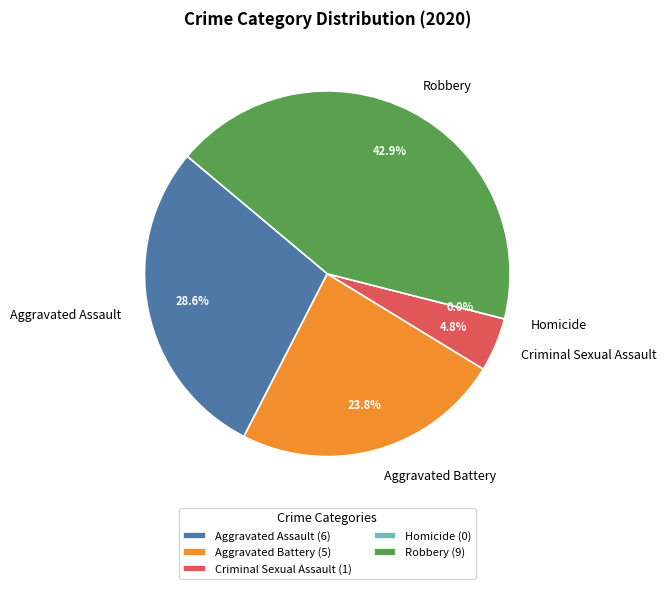

Rank the categories by value from highest to lowest.

Robbery, Aggravated Assault, Aggravated Battery, Criminal Sexual Assault, Homicide